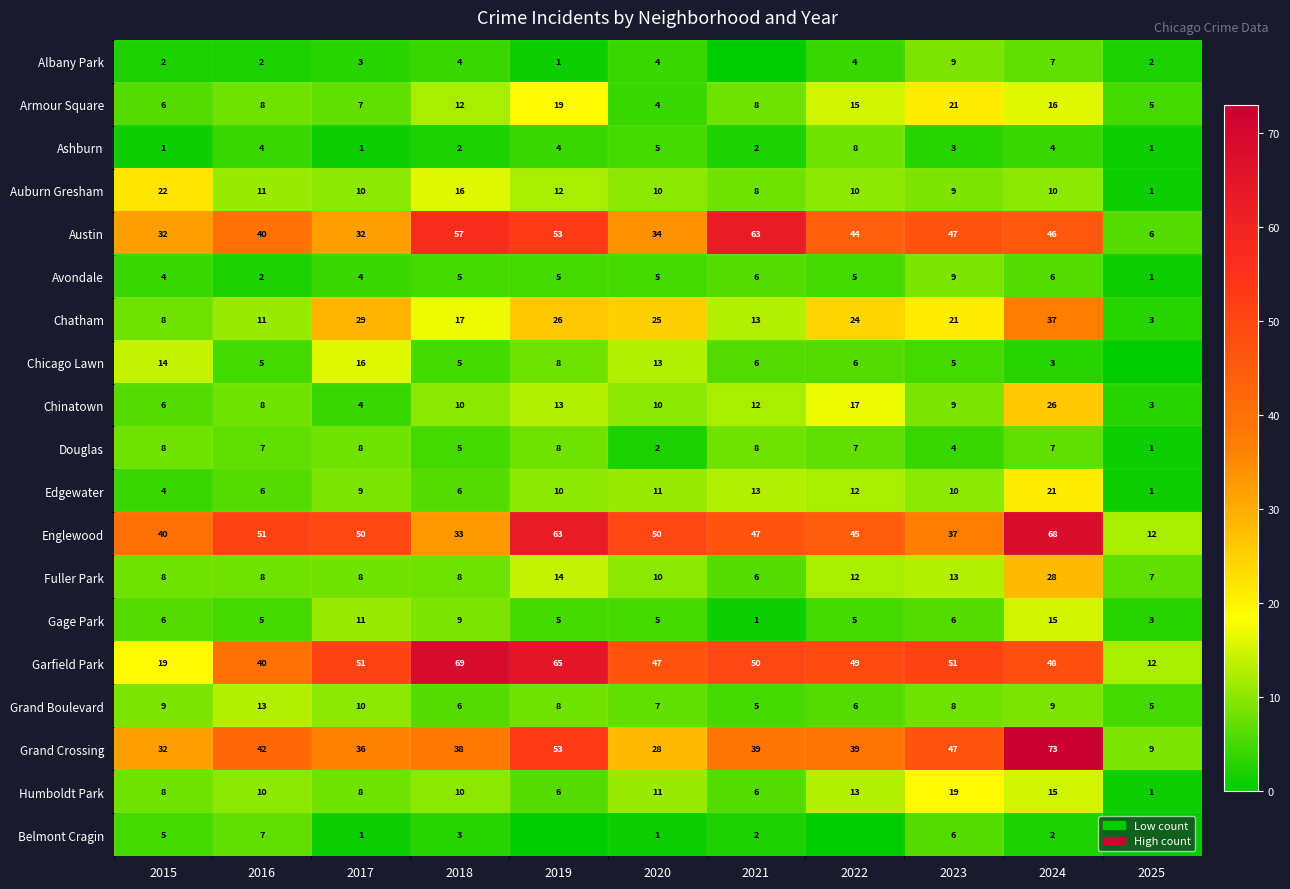

What value does the Edgewater series have at 2020, to the nearest 10?

10